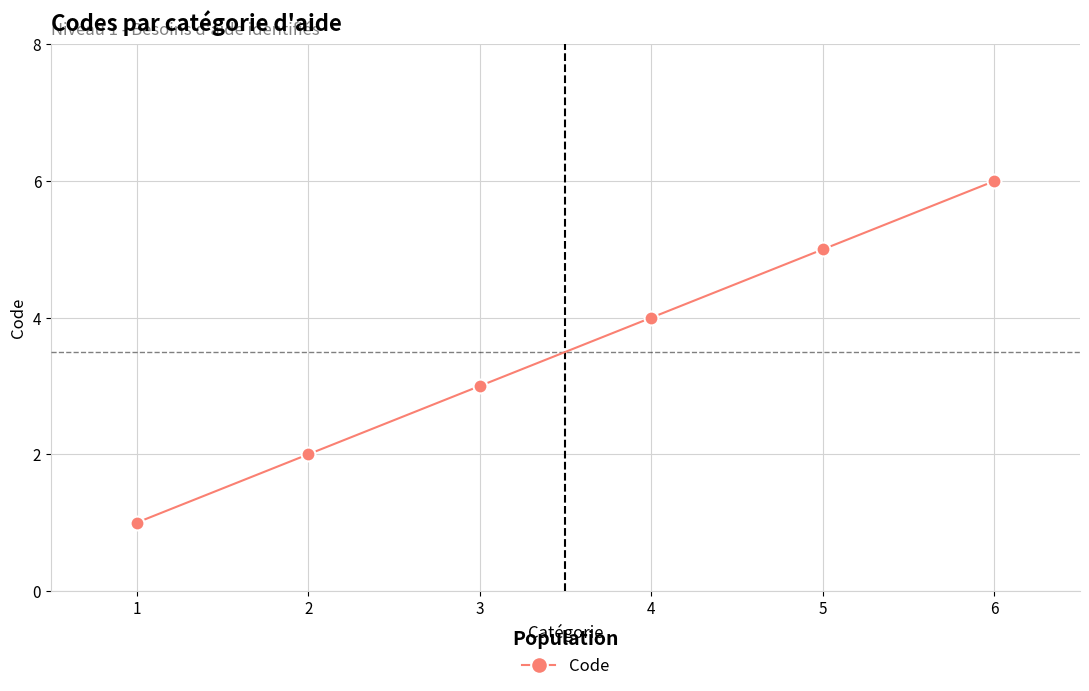

Reading left to right, extract all data points from this chart.

1	2	3	4	5	6